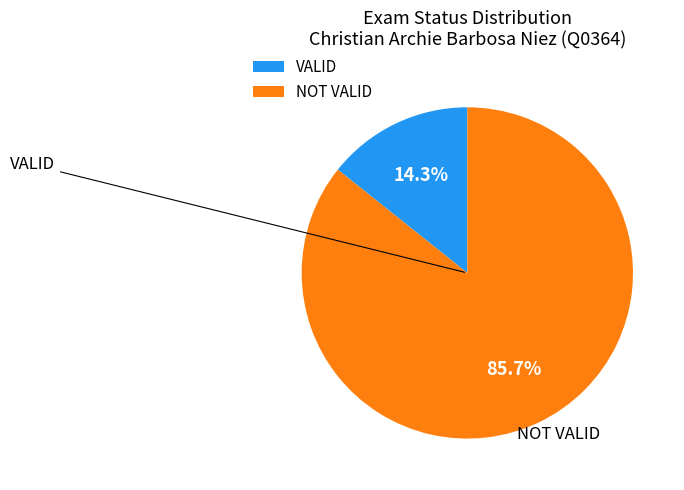

Rank the categories by value from highest to lowest.

NOT VALID, VALID